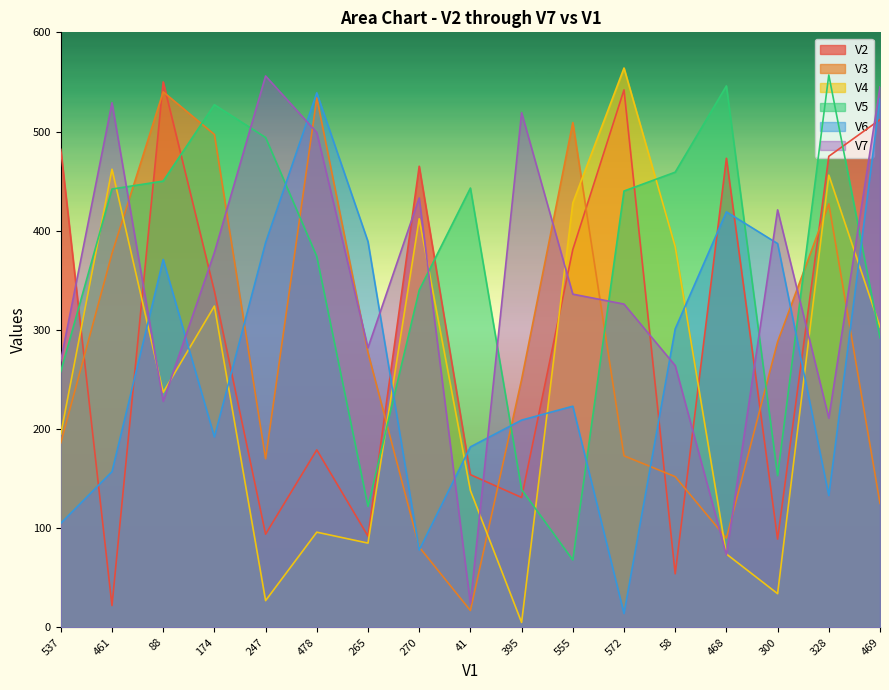

At which label does V5 first exceed 440?

461